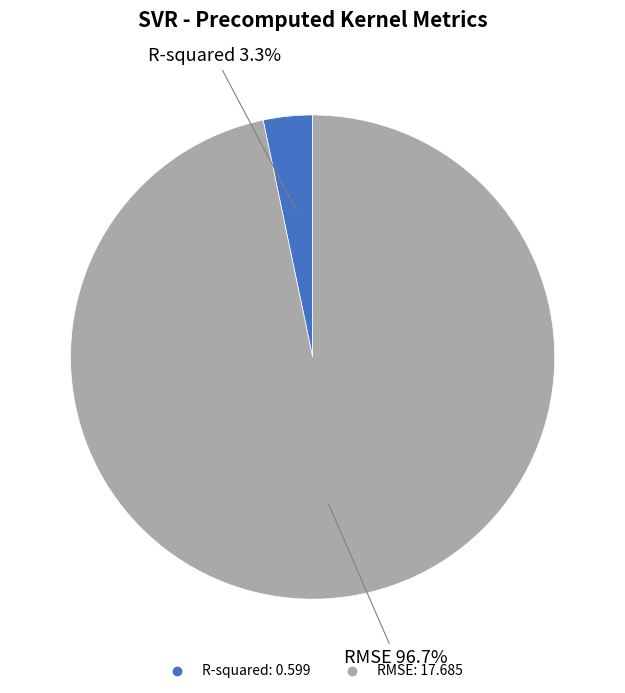

Is there a majority slice in this chart?

Yes